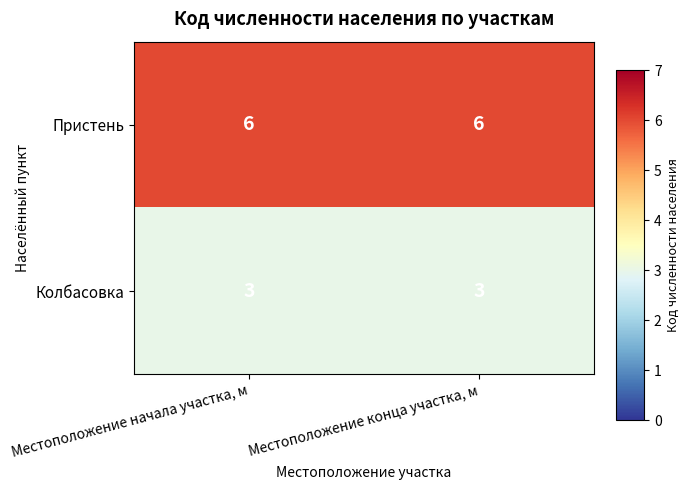

The Пристень series shows 8 at Местоположение начала участка, м. True or false?

False